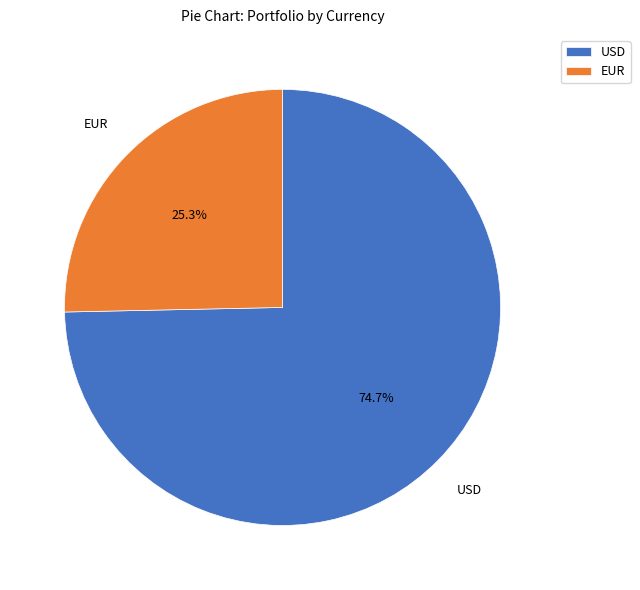

Combined, do EUR and USD account for over 50%?

Yes